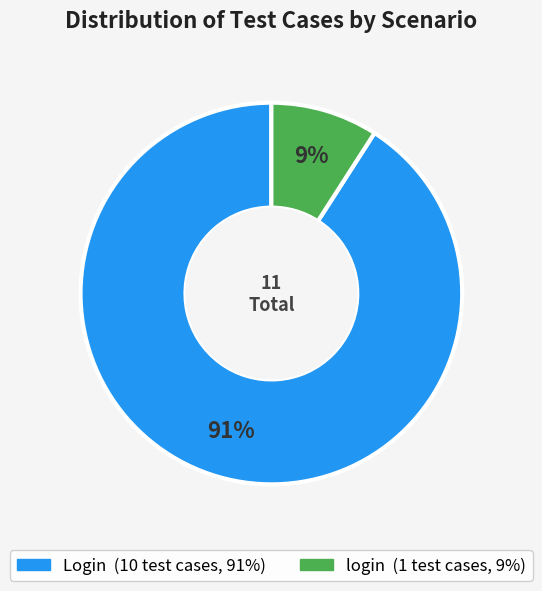

What is the largest slice in the pie chart?

Login